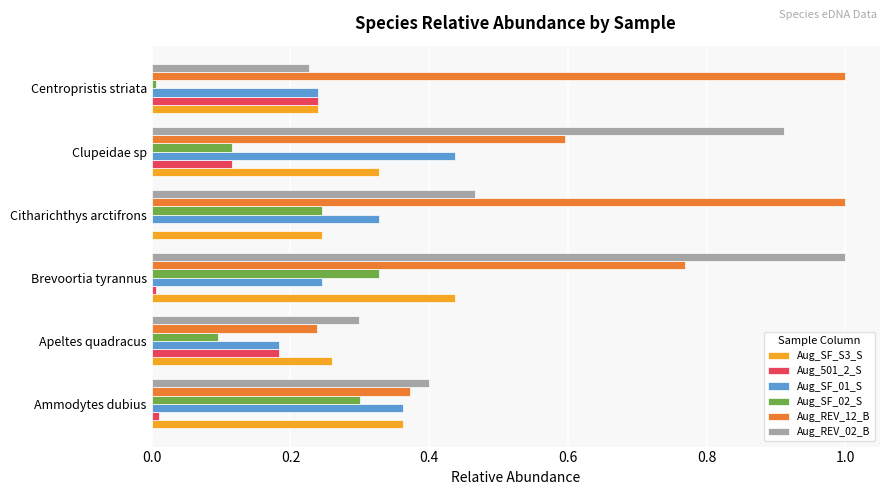

What is the maximum value shown in the chart?

1.0